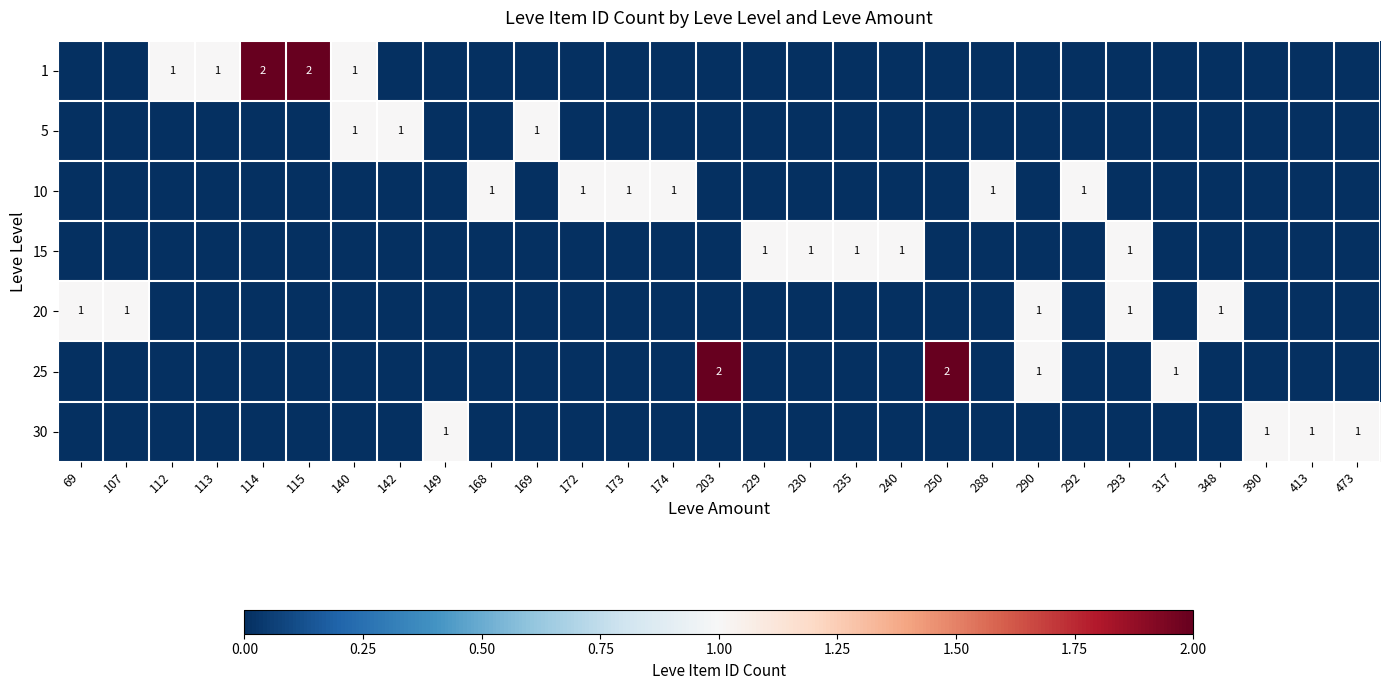

The value of 20 at 107 is 2. True or false?

False